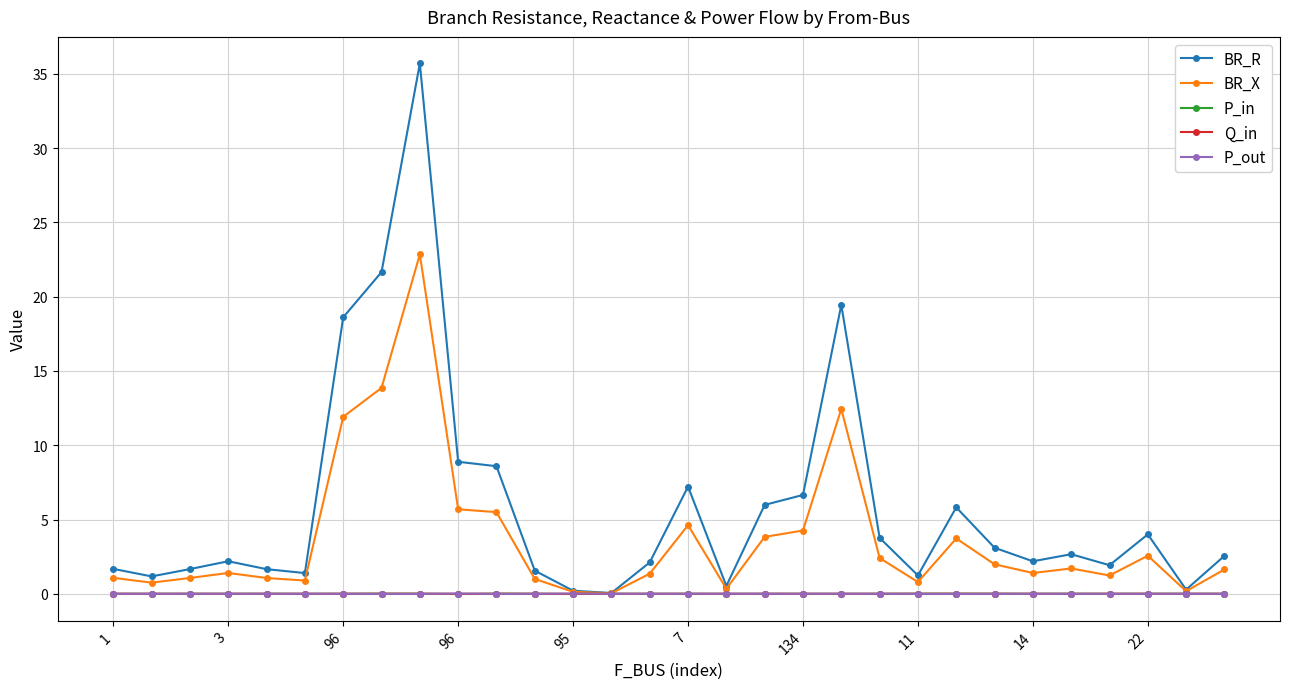

True or false: P_in has more than 2 interior local peaks.

True